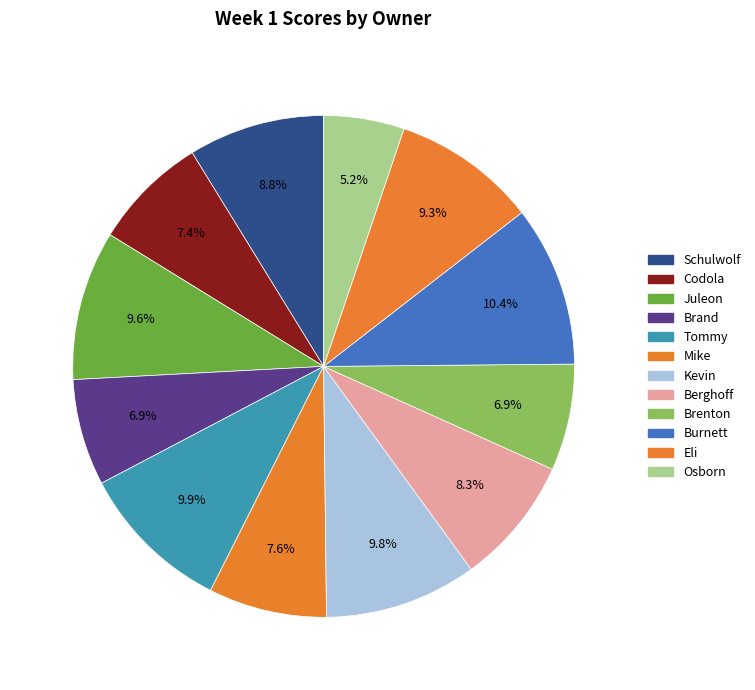

Combined, what portion of the pie is Mike and Juleon?

17.3%